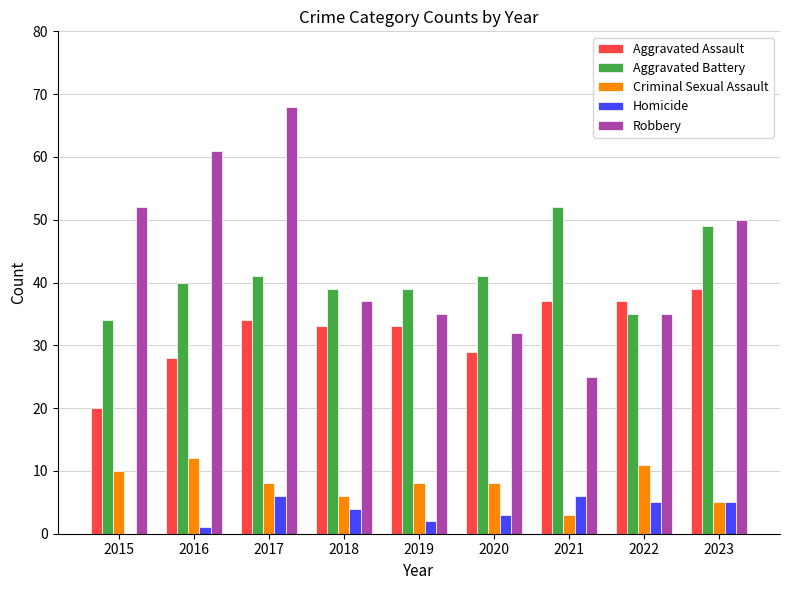

Which series changed the most between 2020 and 2023?

Robbery